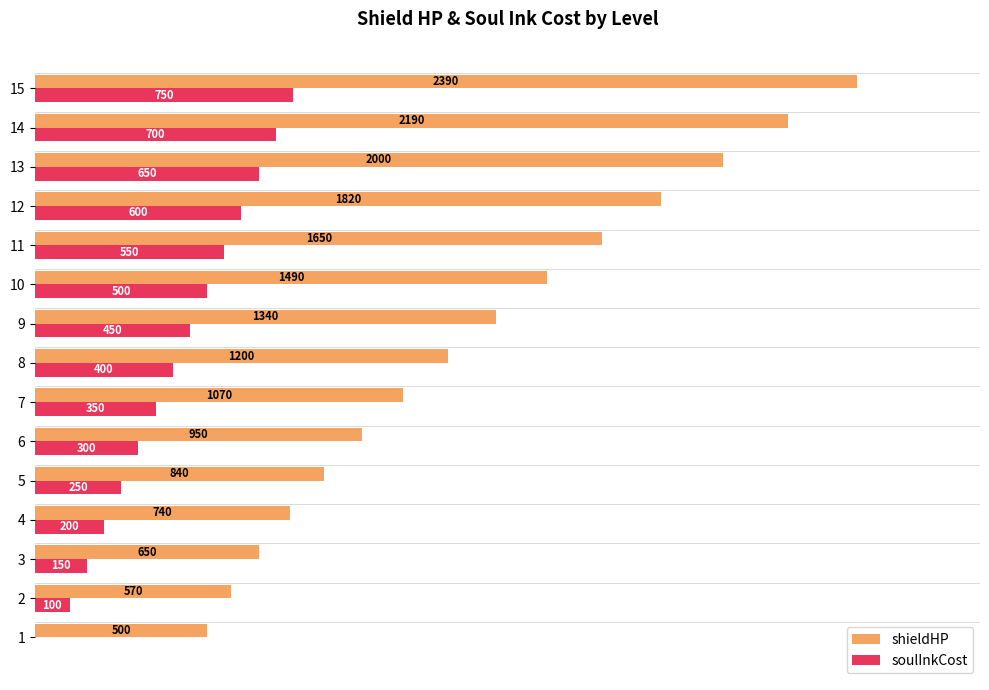

Is the value of shieldHP at 3 greater than the value of soulInkCost at 4?

Yes